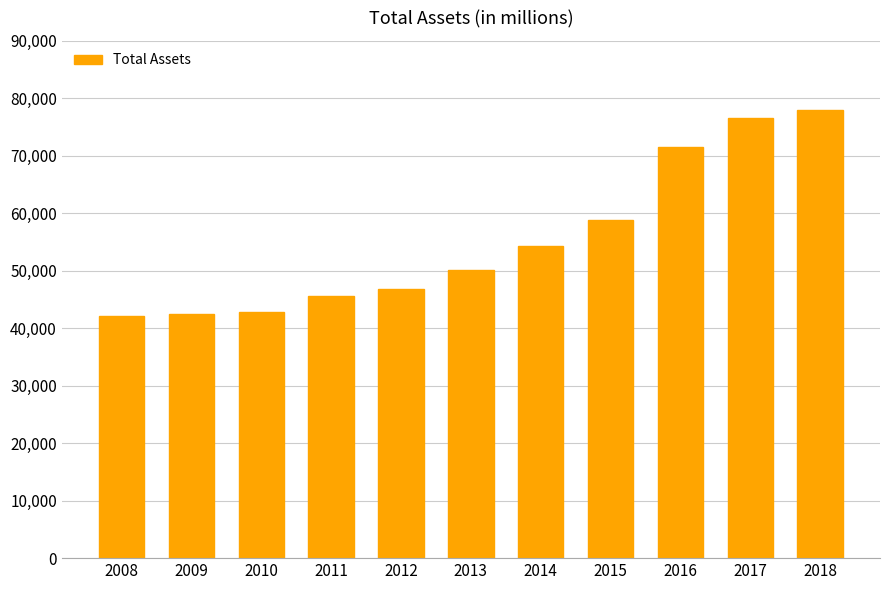

What is the sum of all values?

609205